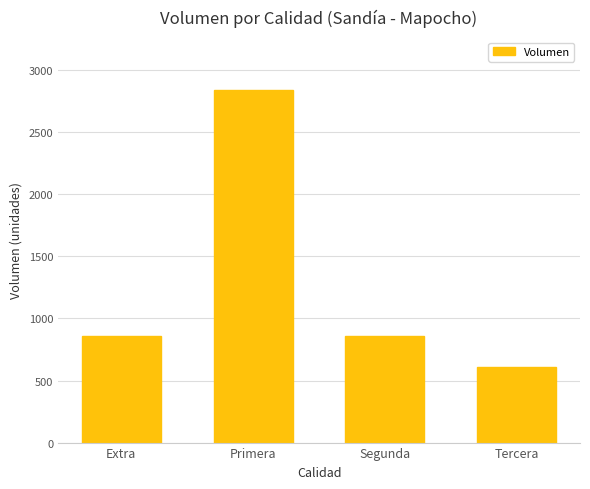

What is the sum of all values?

5170